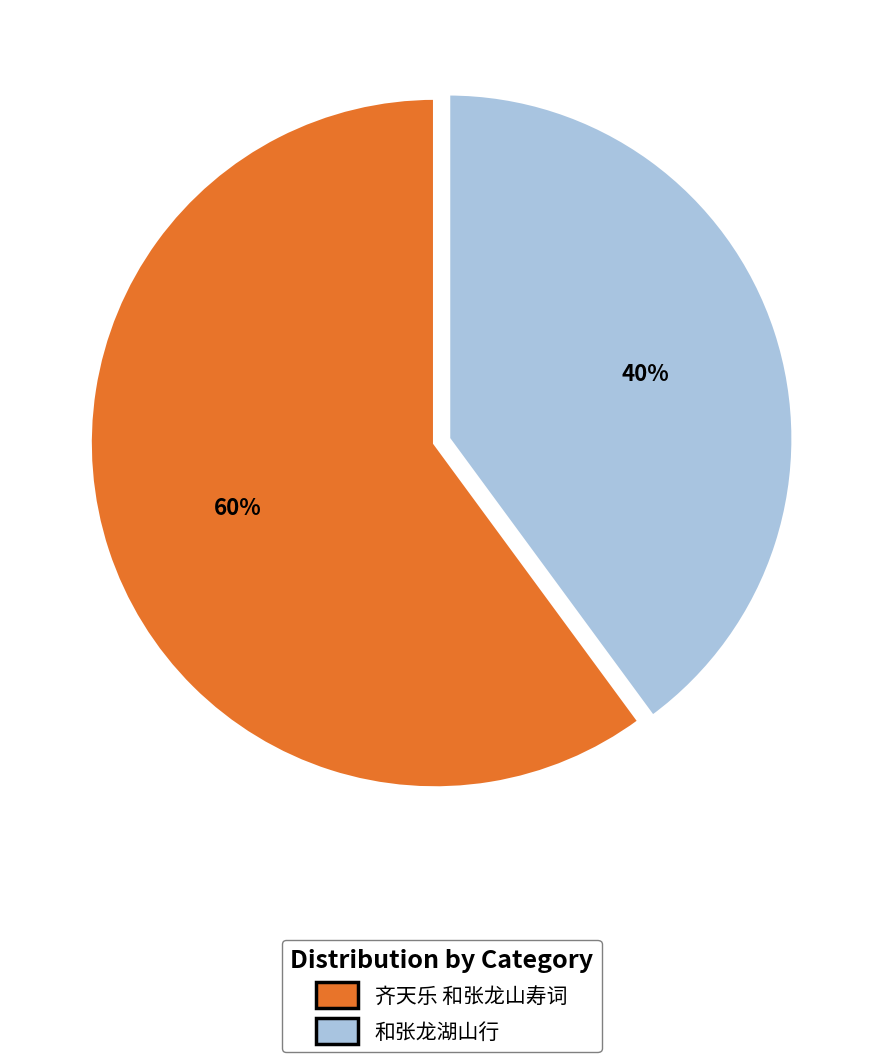

To the nearest percent, what portion does 和张龙湖山行 represent?

40%